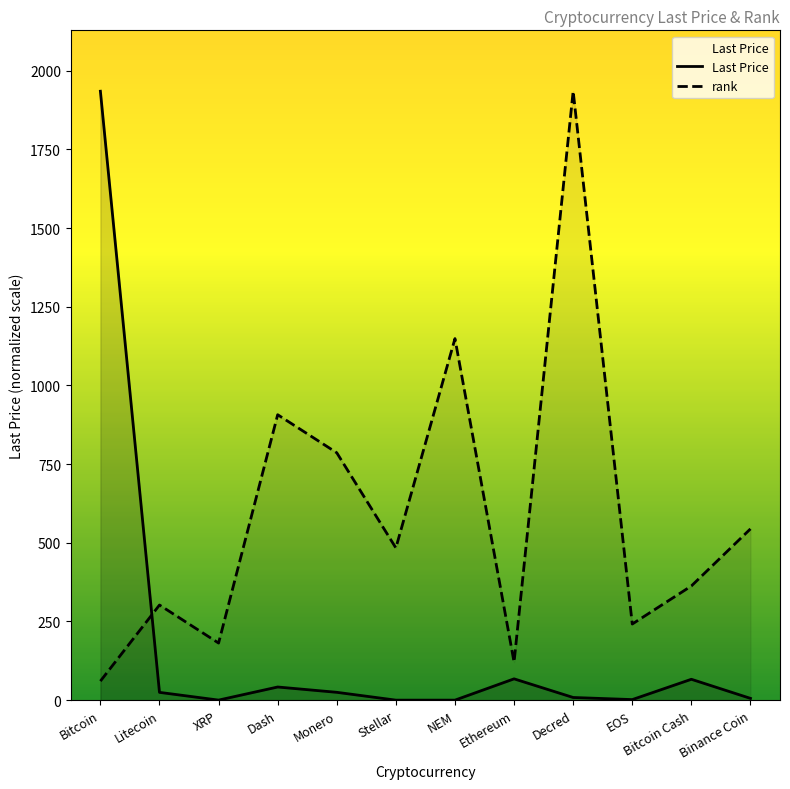

At which label is Last Price closest to 967?

Ethereum